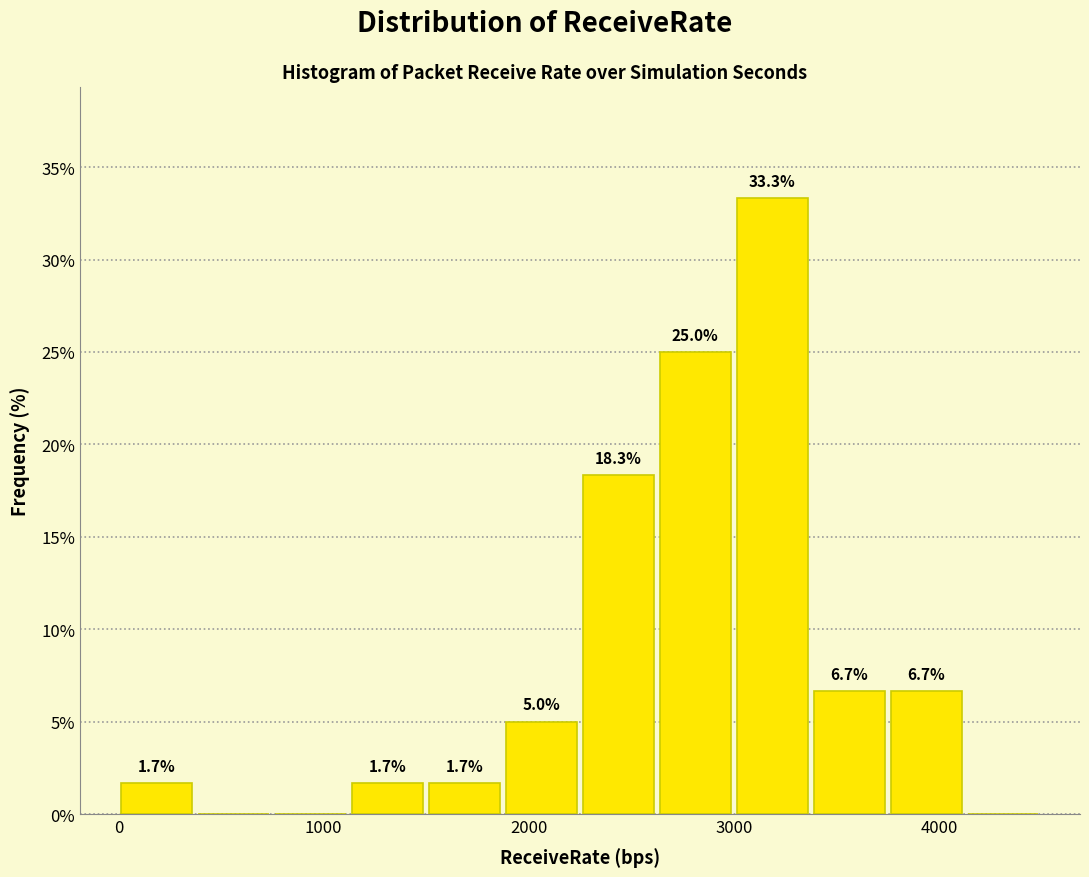

Around what value on the x-axis is the tallest bar? Give the approximate position of its centre, as read against the axis.

3200